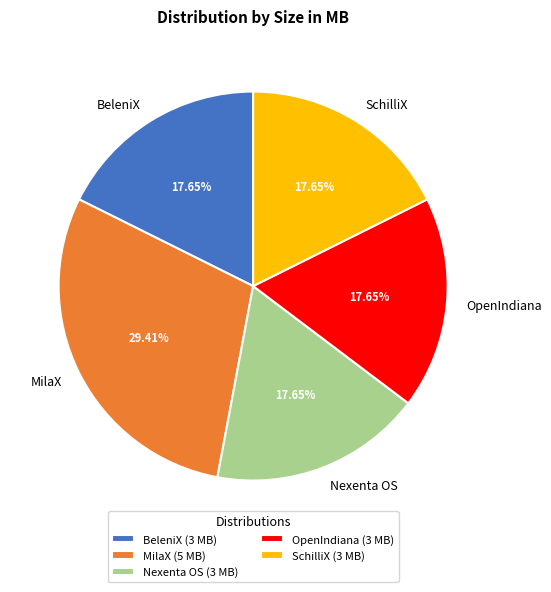

Is there any slice that represents more than half of the pie?

No